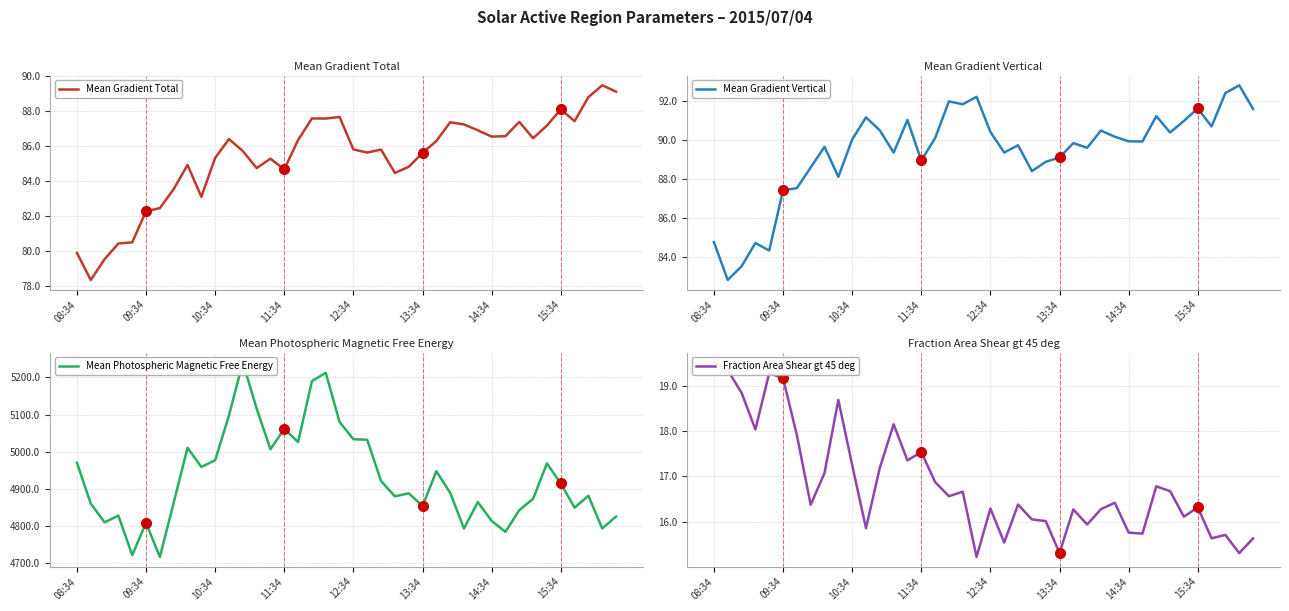

Which series has the largest range (max minus min)?

Mean Photospheric Magnetic Free Energy